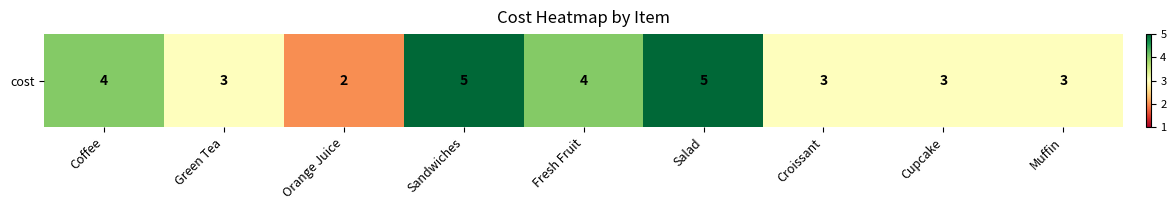

What is the sum of all values?

32